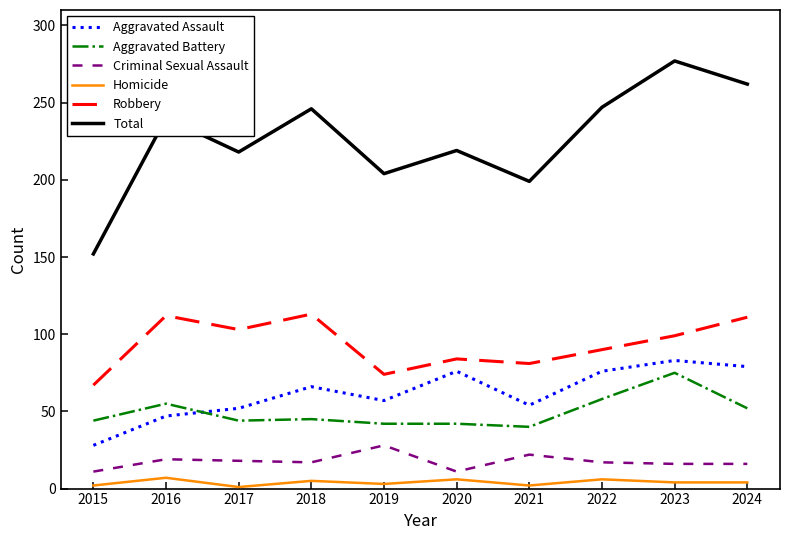

Where is Robbery nearest to the value 90?

2022